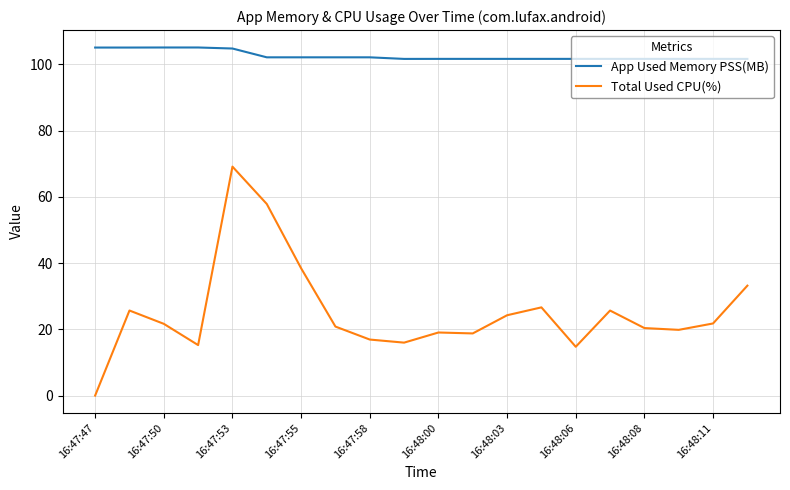

How many lines are shown in the chart?

2